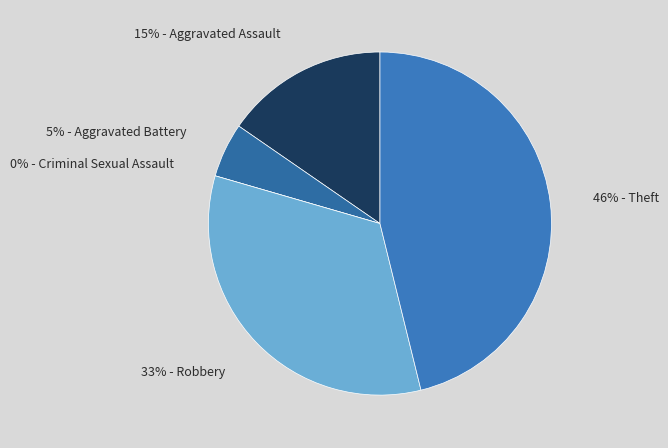

Is there a majority slice in this chart?

No